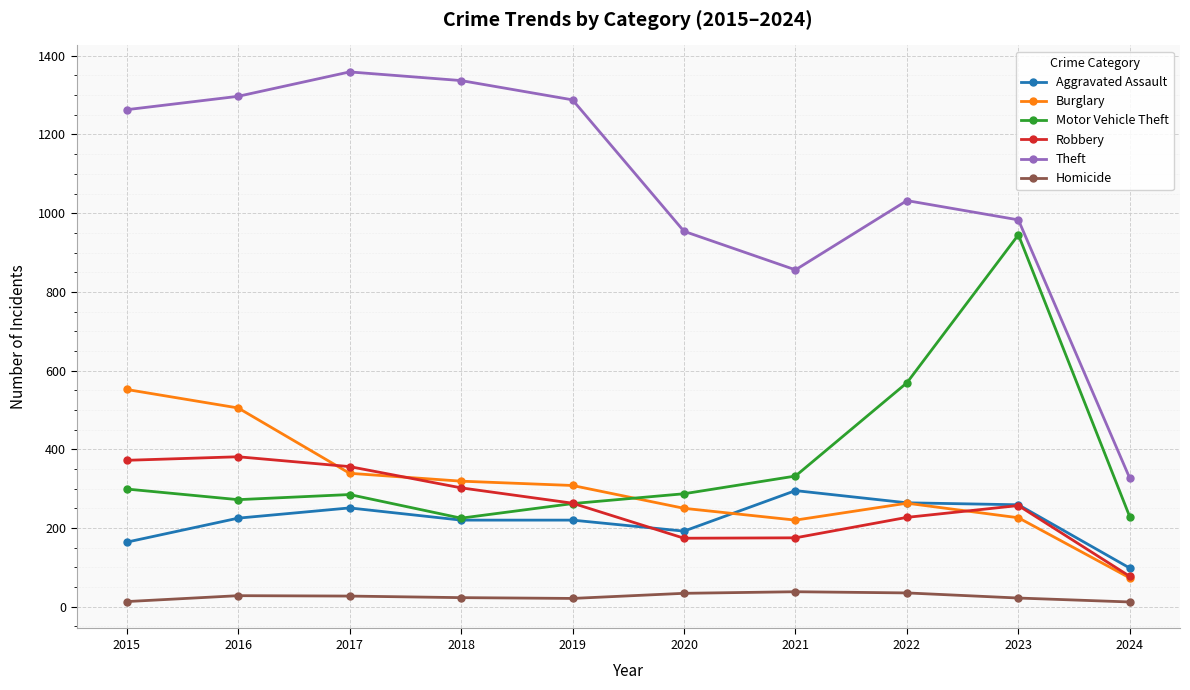

List the series in order of their peak value, highest first.

Theft, Motor Vehicle Theft, Burglary, Robbery, Aggravated Assault, Homicide